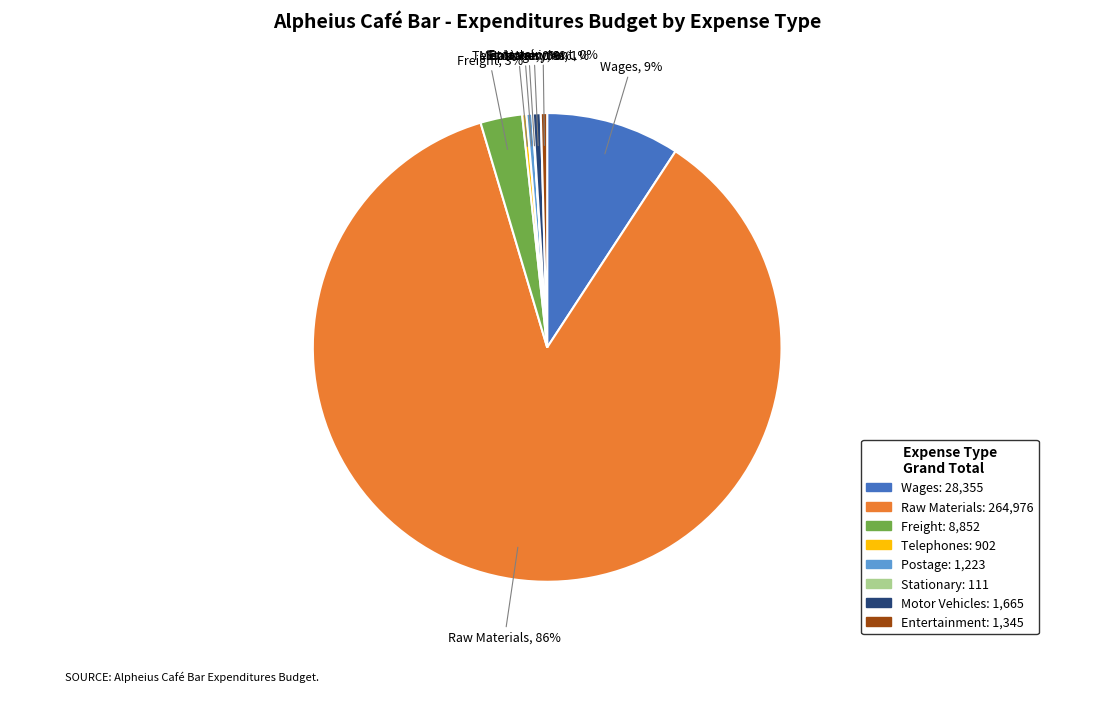

What percentage is the Freight slice, to the nearest percent?

3%